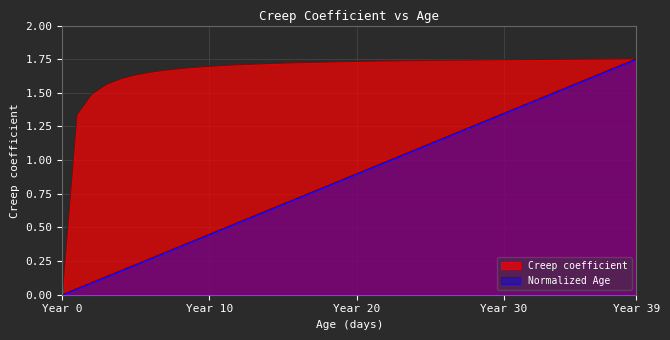

Is it true that the value at 12045 is 2.3?

False